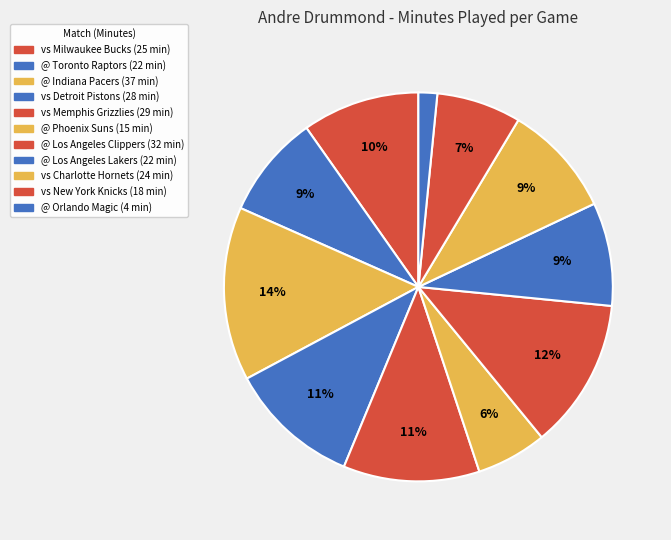

True or false: @ Indiana Pacers accounts for 26% of the total.

False